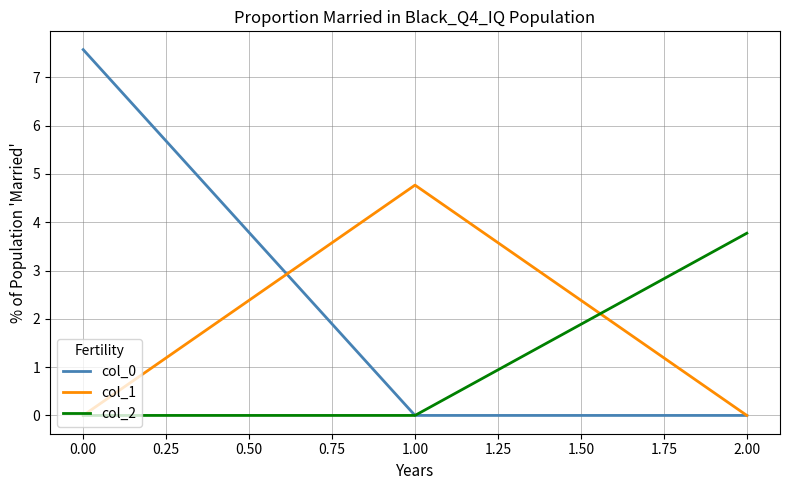

What is the maximum value for col_0?

7.6